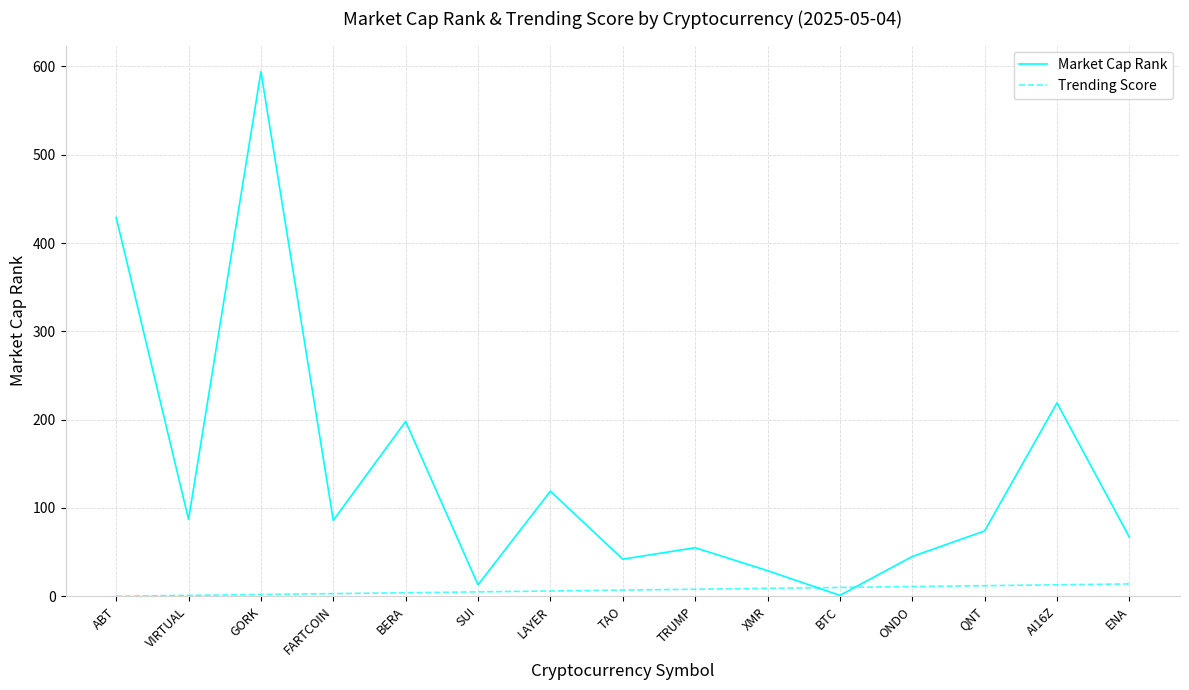

What is the difference between the maximum and second lowest values in the Trending Score series?

13